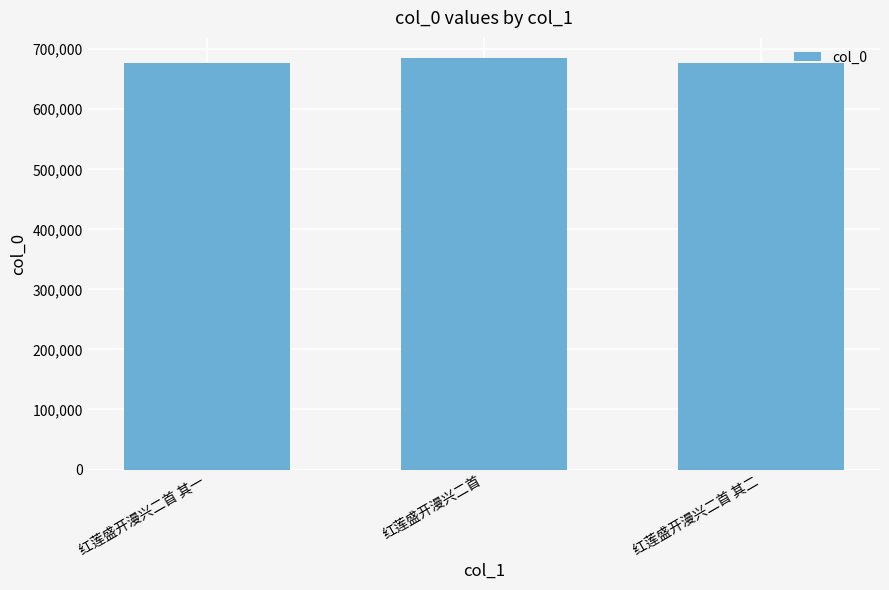

What is the difference between the values at 红莲盛开漫兴二首 其一 and 红莲盛开漫兴二首?

7947